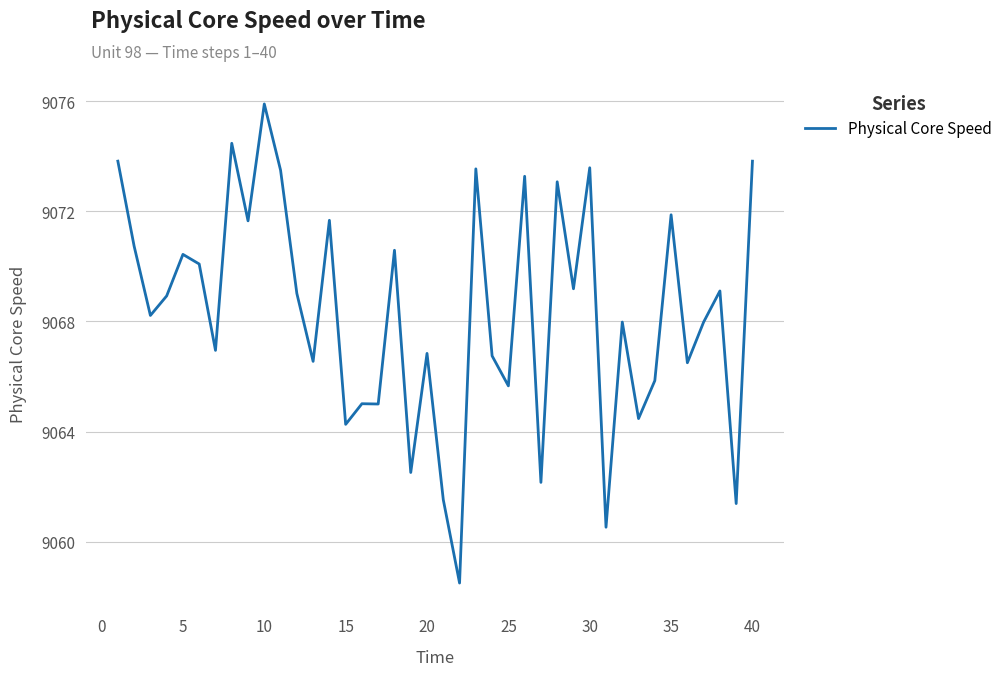

What is the minimum value shown in the chart?

9058.5